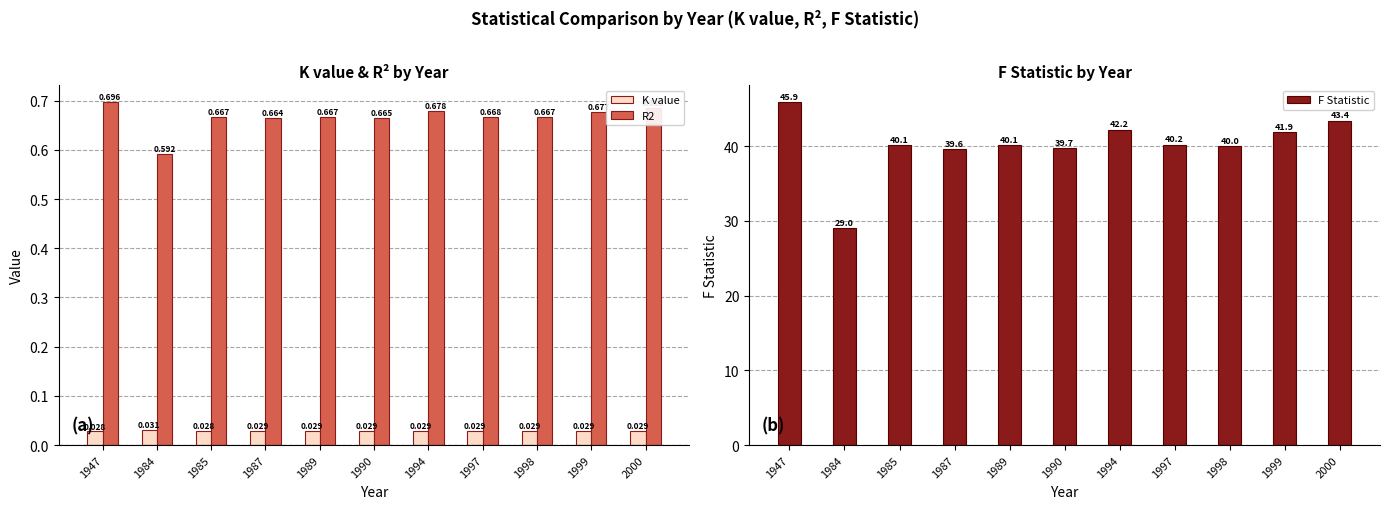

How many bars are there in total?

33